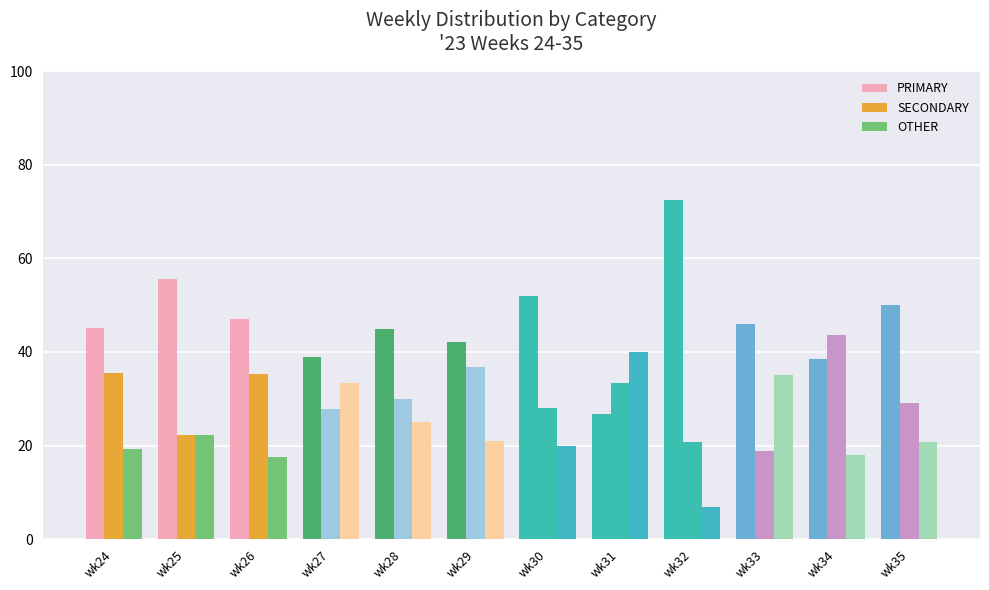

How many distinct data groups are displayed?

3